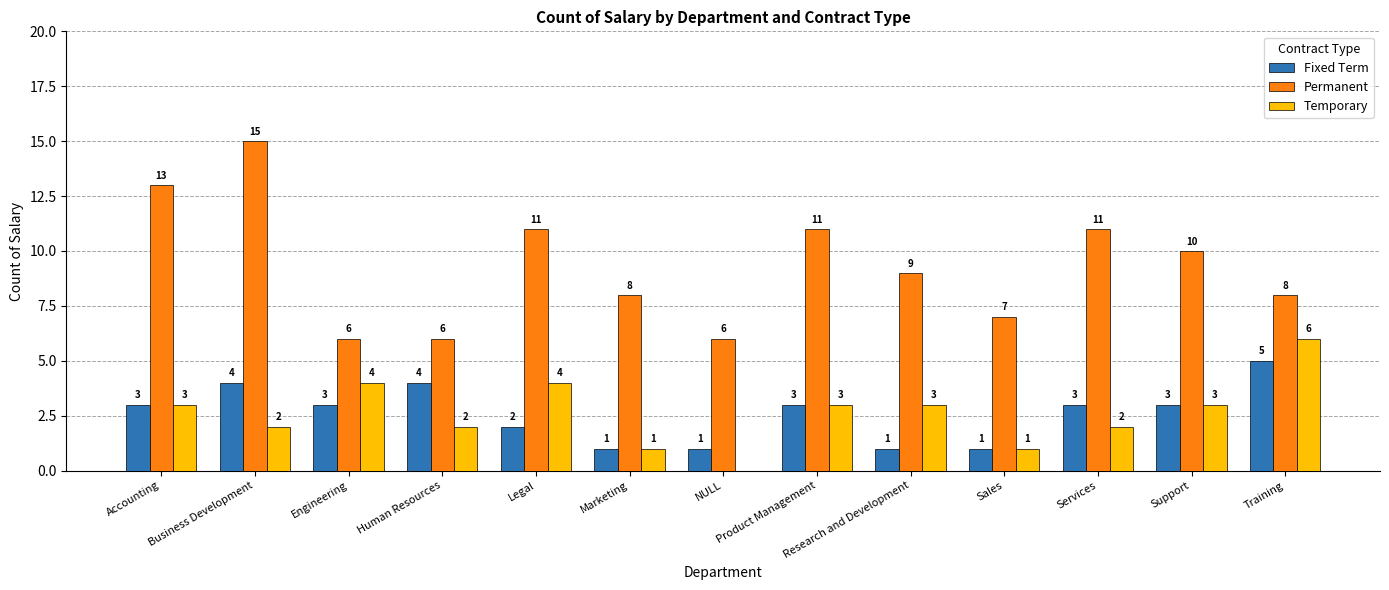

Reading left to right, transcribe all the data shown in this chart.

Fixed Term: 3	4	3	4	2	1	1	3	1	1	3	3	5
Permanent: 13	15	6	6	11	8	6	11	9	7	11	10	8
Temporary: 3	2	4	2	4	1	0	3	3	1	2	3	6